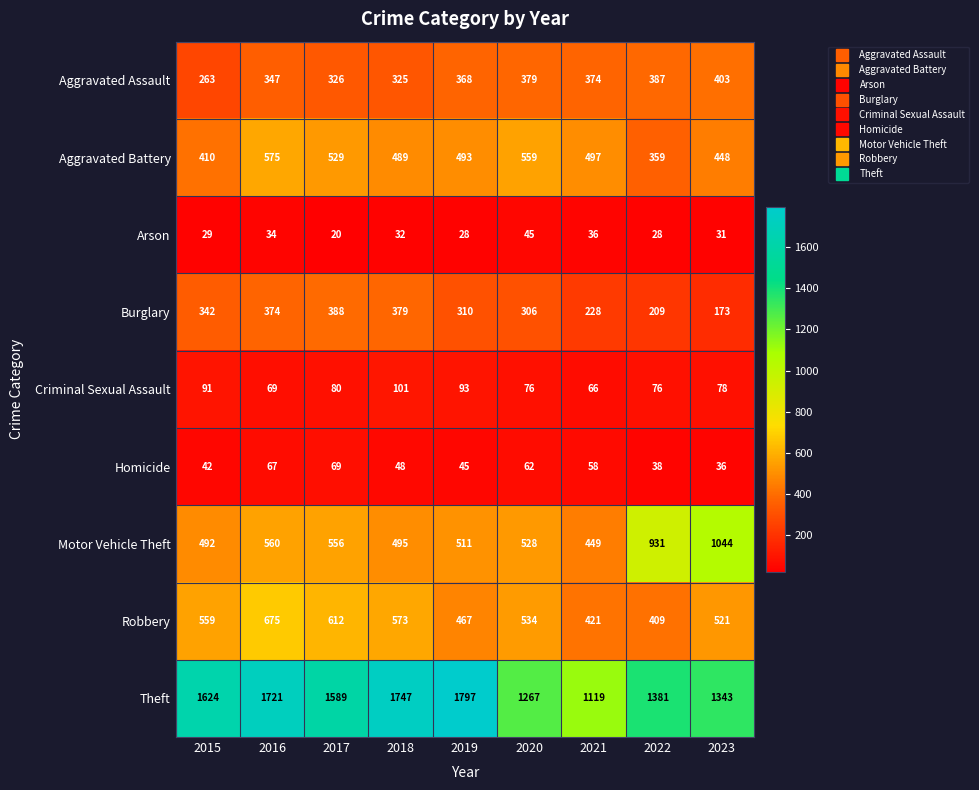

Read the Homicide value at 2018, to the nearest 10.

50